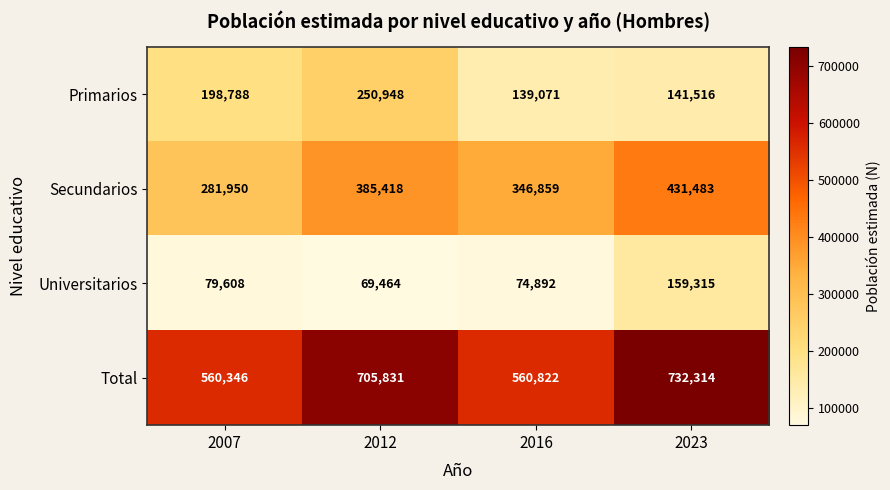

At 2012, list the series in order from smallest to largest.

Universitarios, Primarios, Secundarios, Total